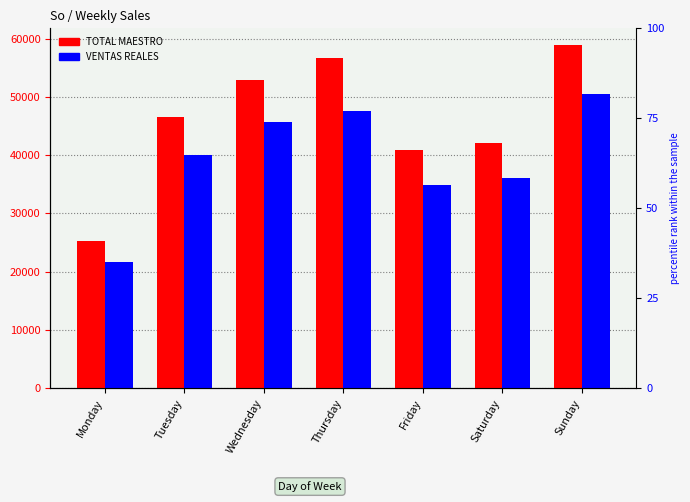

How many bars are there in each group?

2